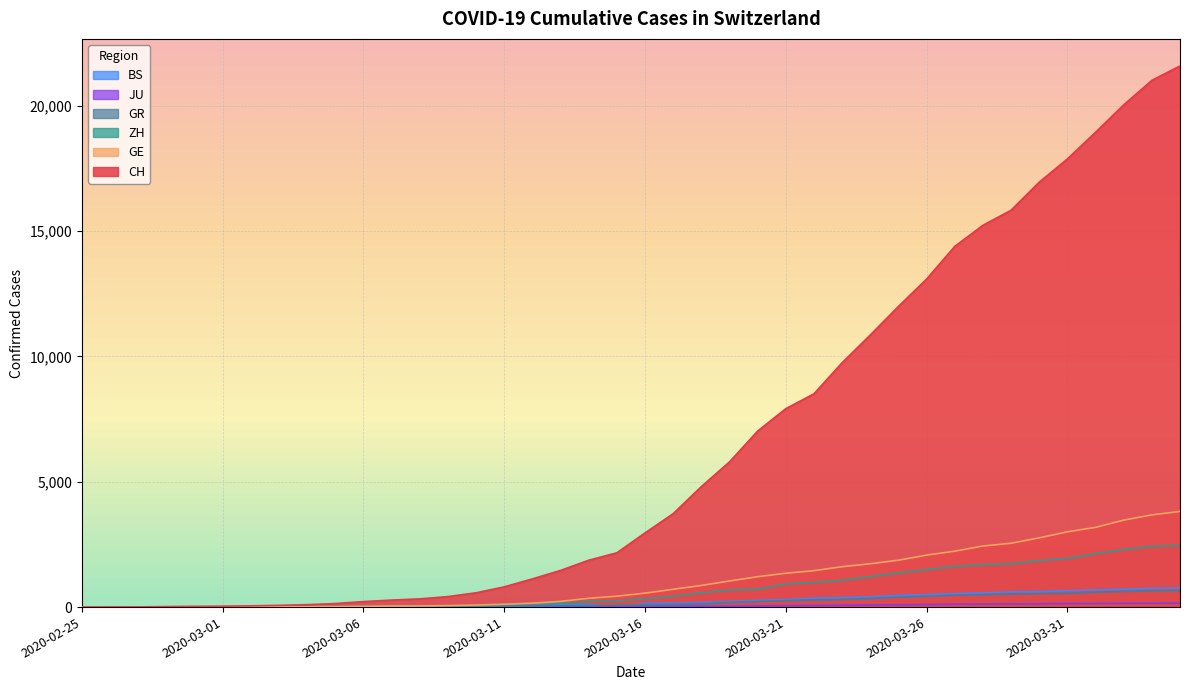

What is the value of the ZH point at the 17th from the left?

140